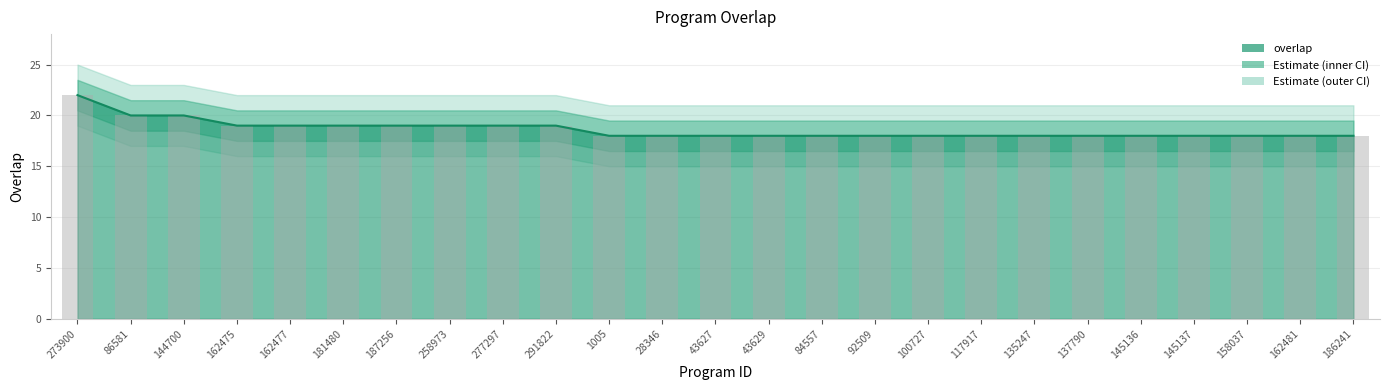

Reading right to left, list all the values displayed in this chart.

186241=18	162481=18	158037=18	145137=18	145136=18	137790=18	135247=18	117917=18	100727=18	92509=18	84557=18	43629=18	43627=18	28346=18	1005=18	291822=19	277297=19	258973=19	187256=19	181480=19	162477=19	162475=19	144700=20	86581=20	273900=22